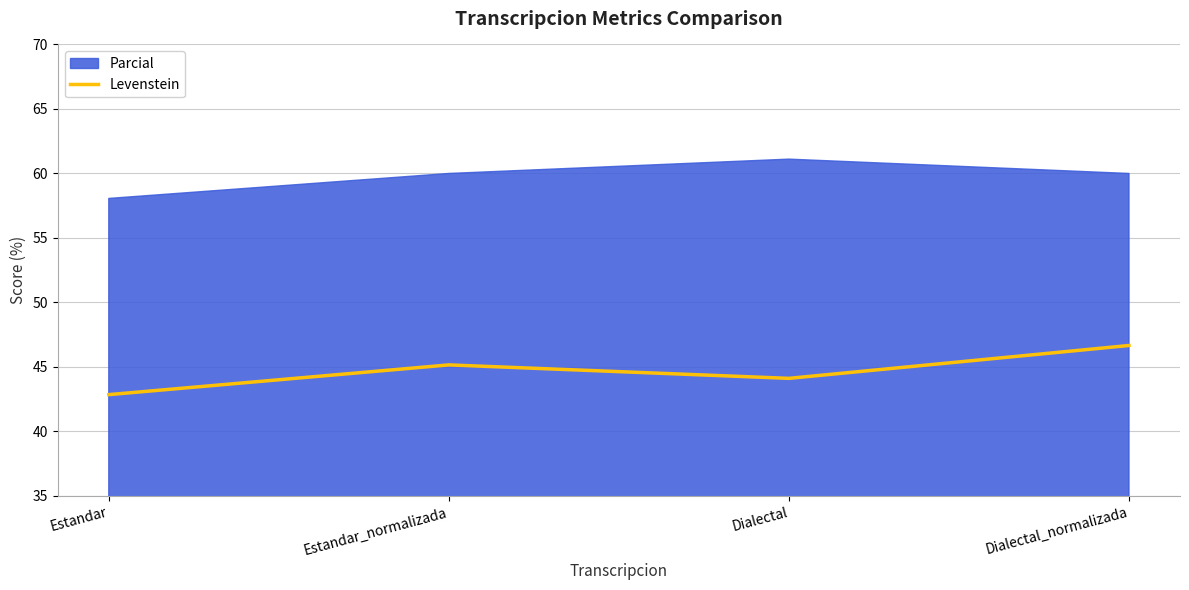

How many values are below 45?

2